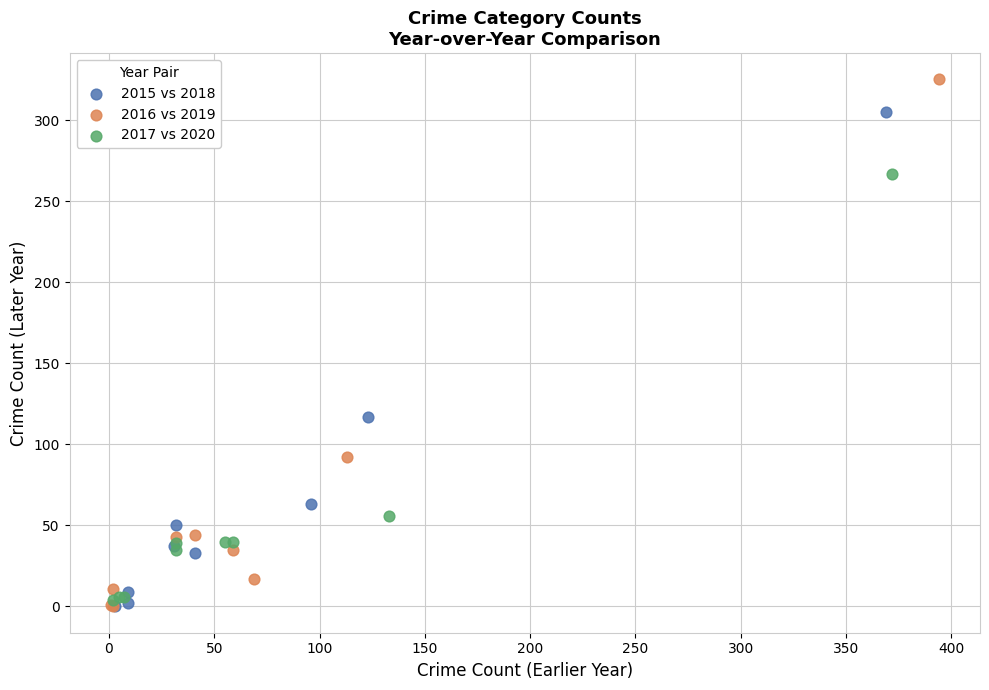

What are all the series names shown in the legend?

2015 vs 2018, 2016 vs 2019, 2017 vs 2020